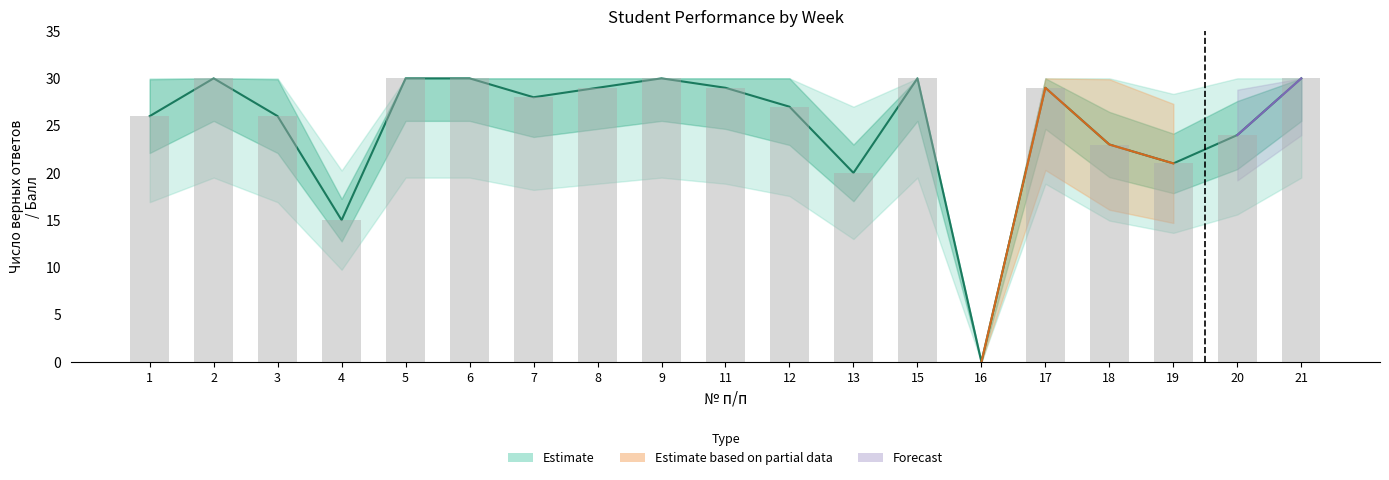

Is the value of Число верных ответов (bars) at 13 greater than the value of Число верных ответов at 11?

No